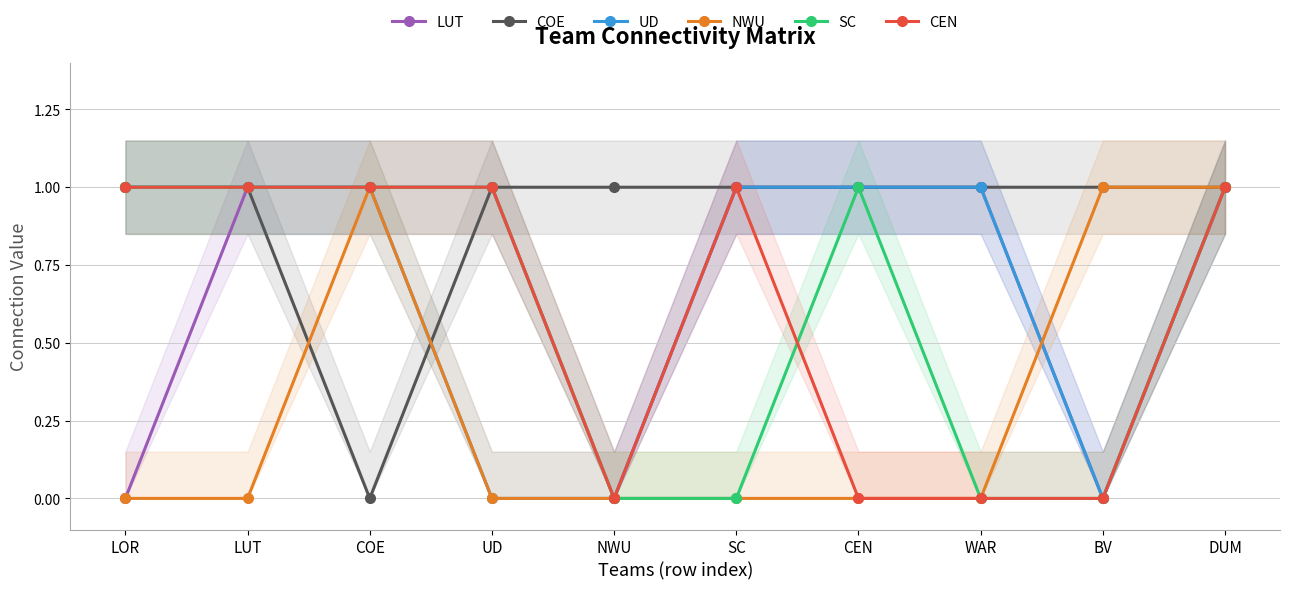

At which category does the chart reach its peak across all series?

LUT